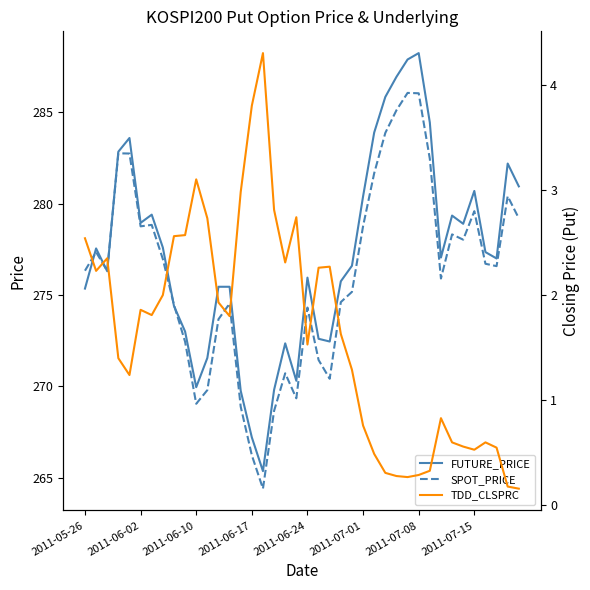

Which series has the largest total across all categories?

FUTURE_PRICE